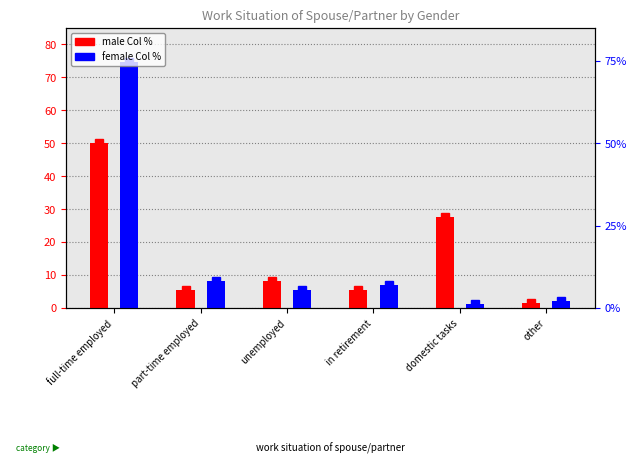

Reading left to right, what are all the values shown in this chart?

male Col %: full-time employed=50.0	part-time employed=5.6	unemployed=8.1	in retirement=5.5	domestic tasks=27.7	other=1.4
female Col %: full-time employed=74.8	part-time employed=8.3	unemployed=5.5	in retirement=7.1	domestic tasks=1.1	other=2.2